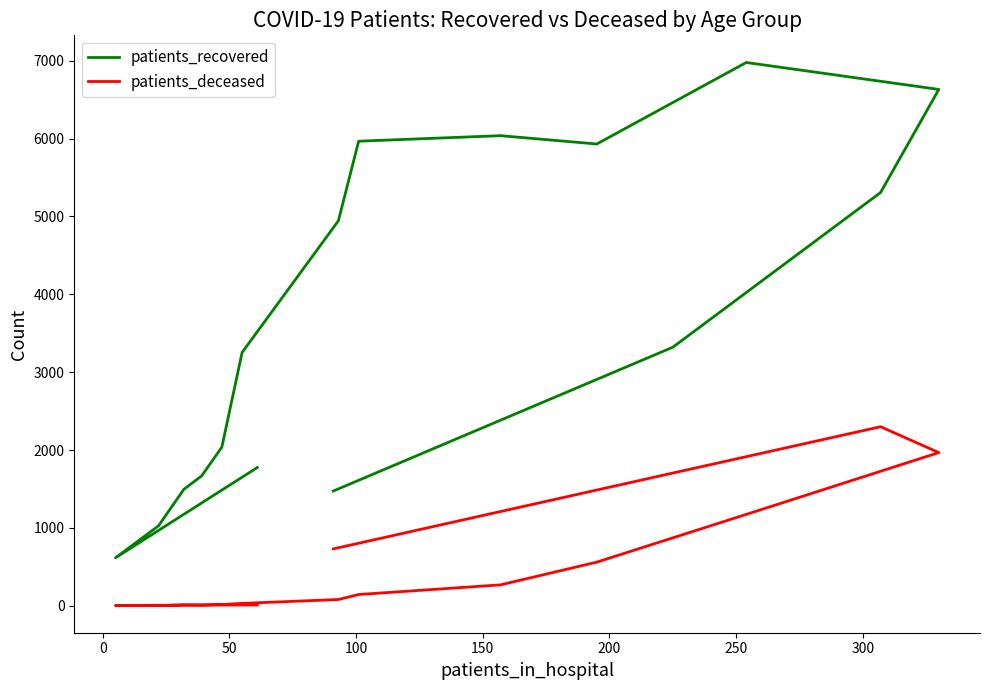

True or false: patients_deceased and patients_recovered cross at least once.

False